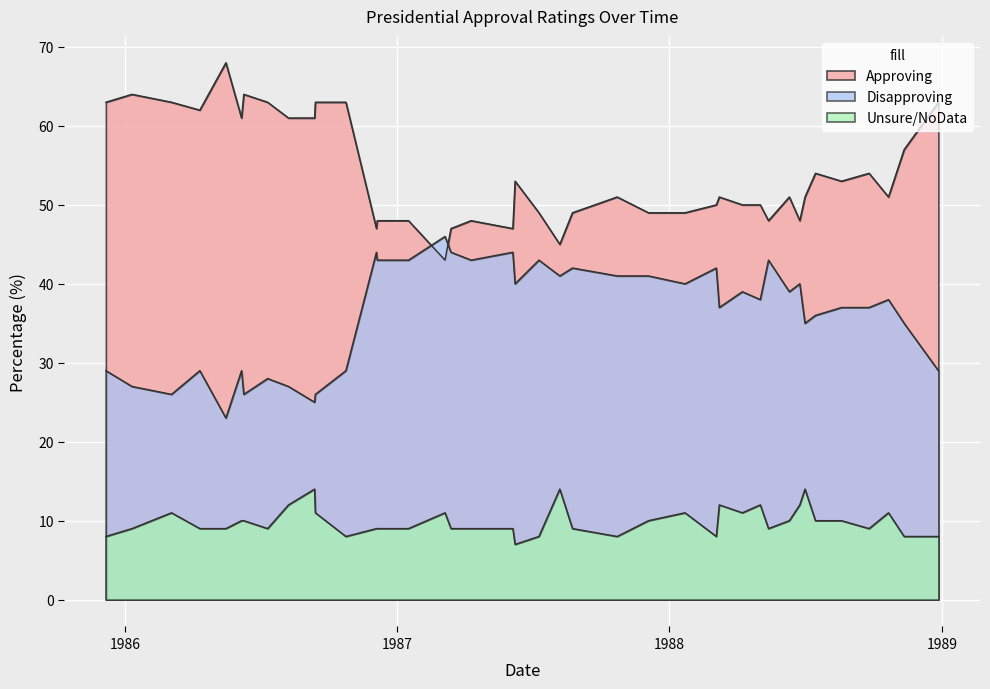

How many lines are shown in the chart?

3